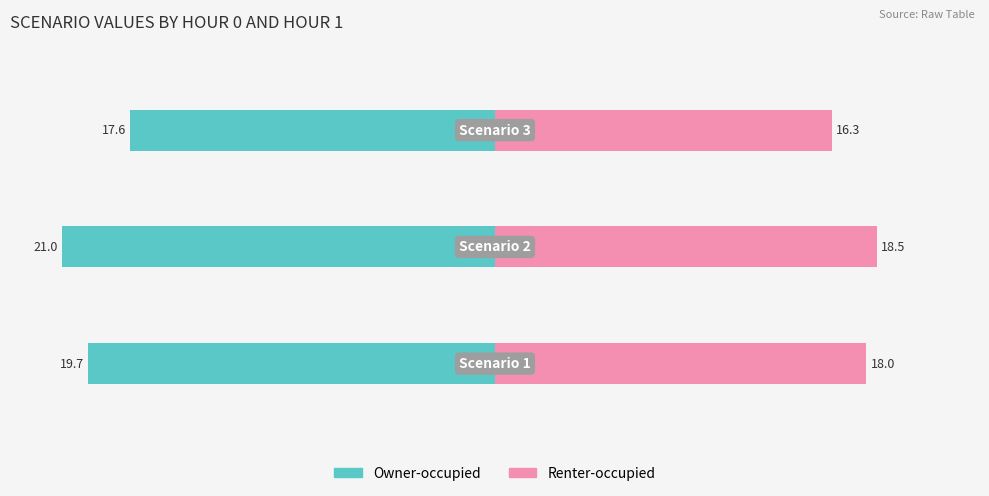

What is the value of the Renter-occupied bar at the 2nd from the left?

18.5